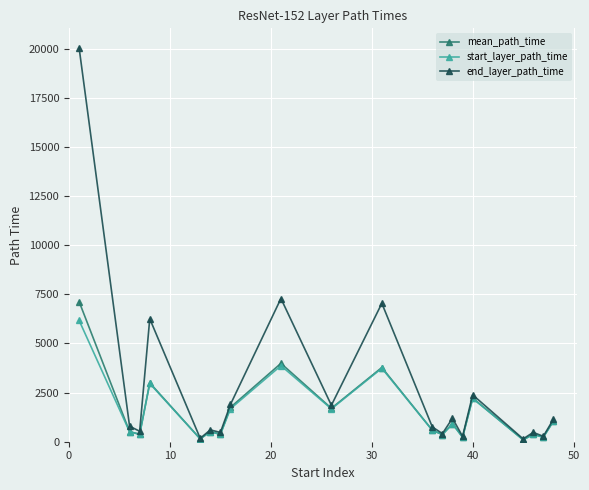

What is the difference between the maximum and second lowest values in the end_layer_path_time series?

19866.0